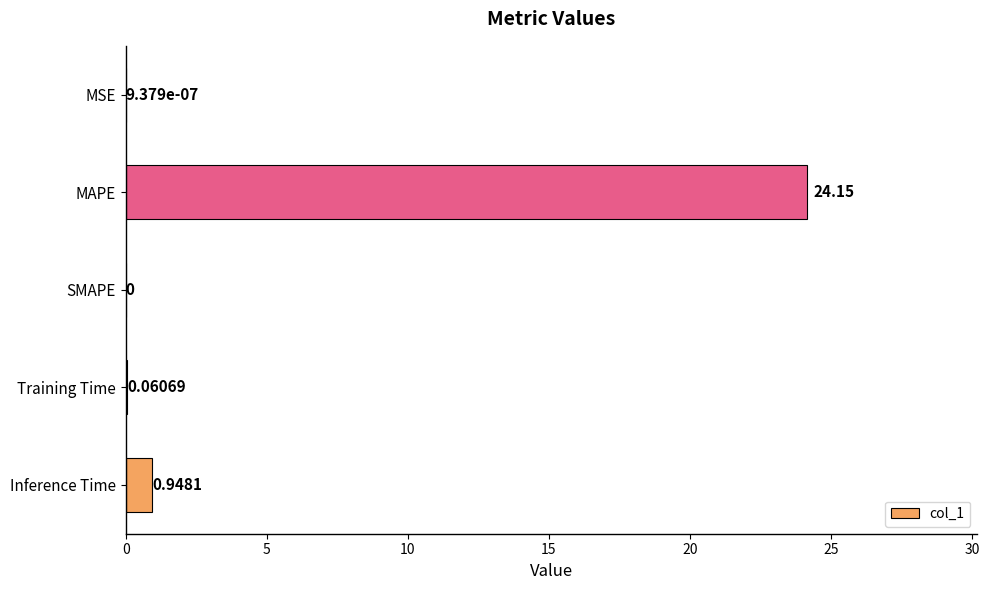

Where is the data nearest to the value 12?

Inference Time